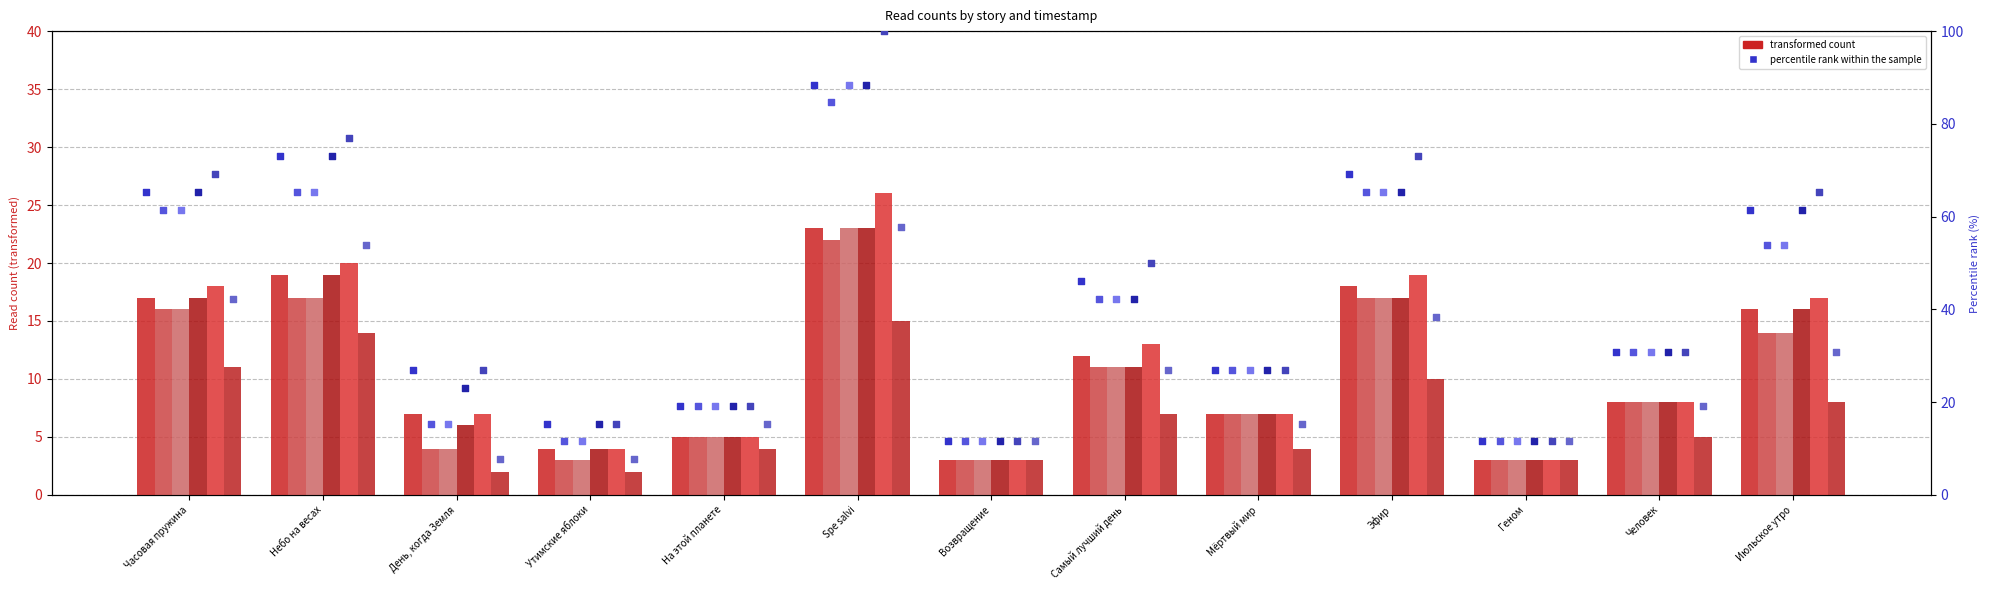

At how many categories does at least one series exceed 86?

1